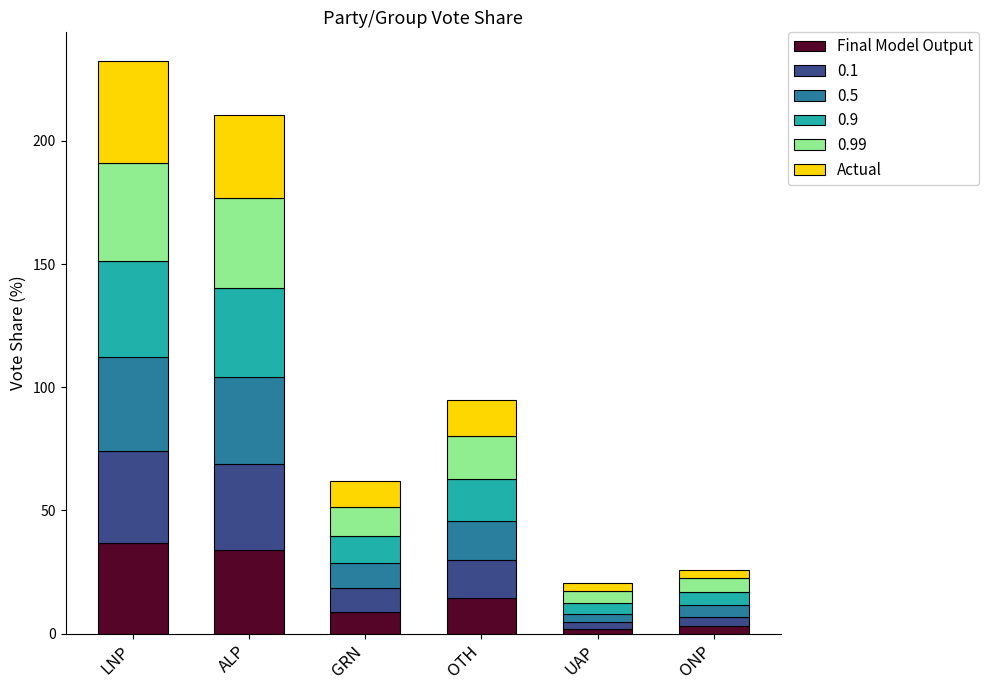

What is the total value across all series at LNP?

232.4